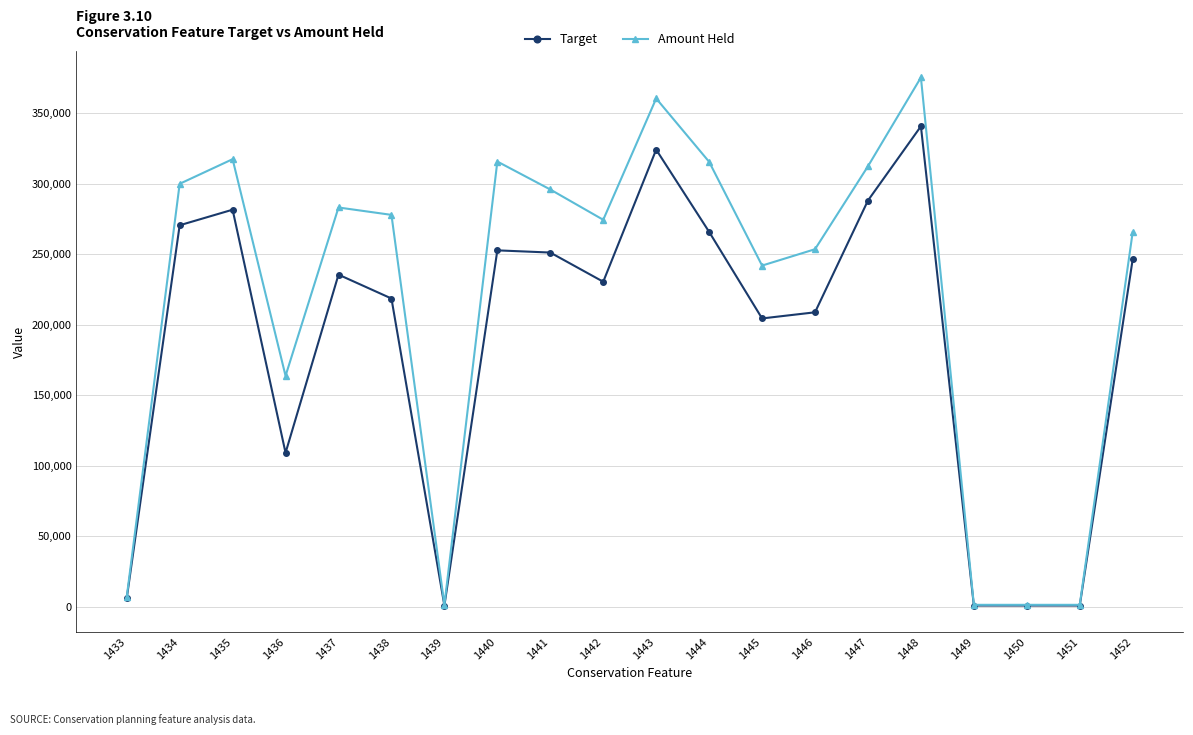

What is the average value of the Target series?

186823.9